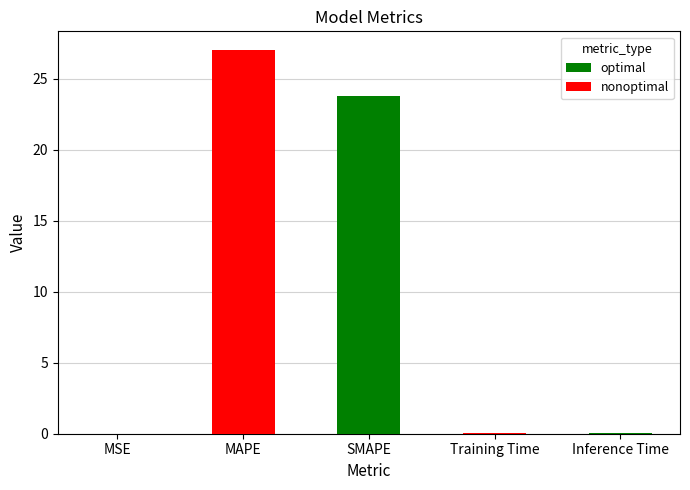

Rank the categories by value from highest to lowest.

MAPE, SMAPE, Inference Time, Training Time, MSE